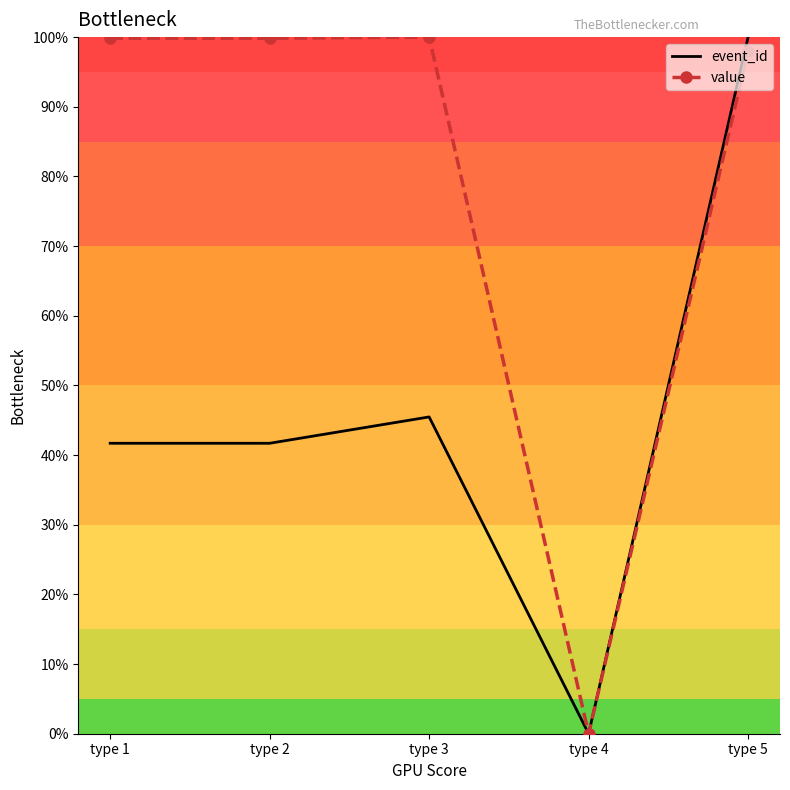

The value series shows 99.8 at type 1. True or false?

True